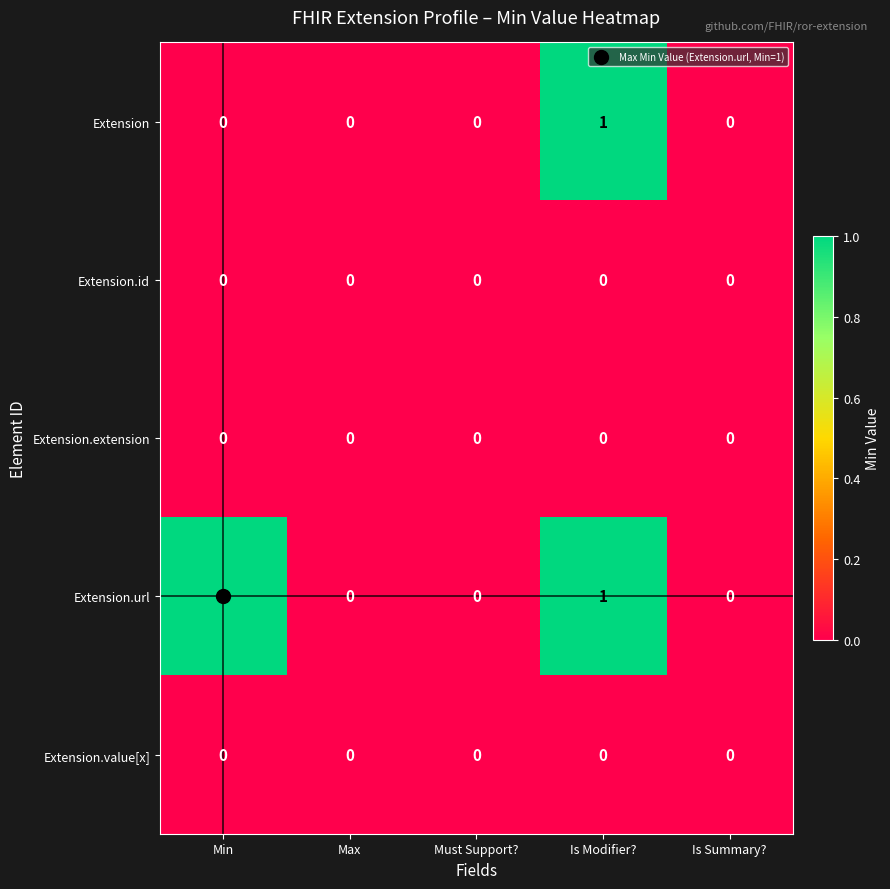

The value of Extension.url at Min is 1. True or false?

True